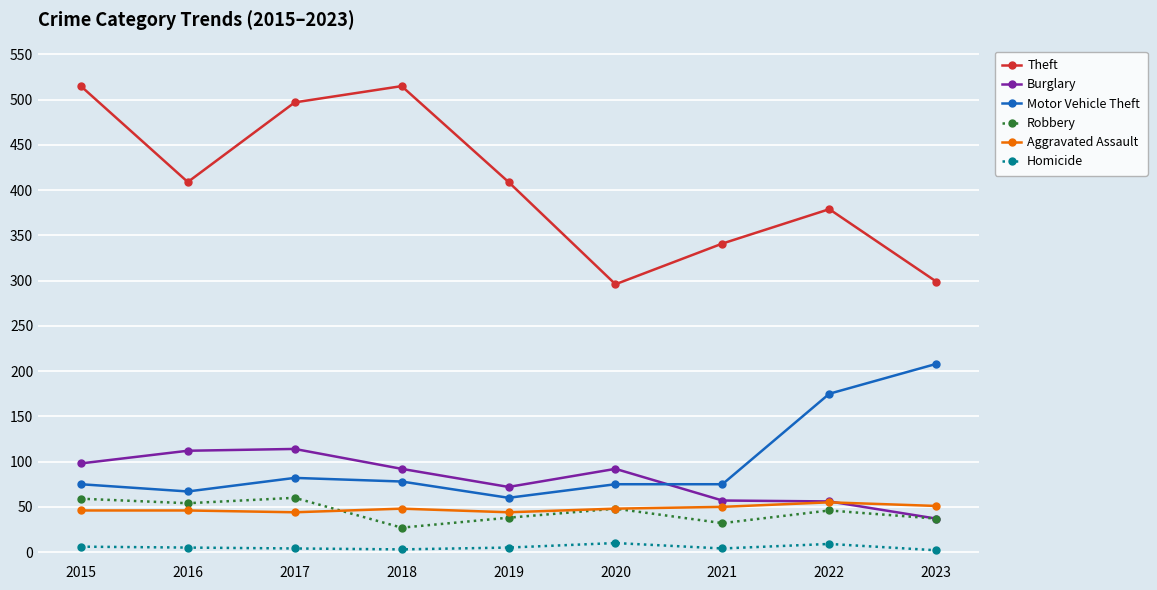

True or false: Aggravated Assault and Motor Vehicle Theft cross at least once.

False